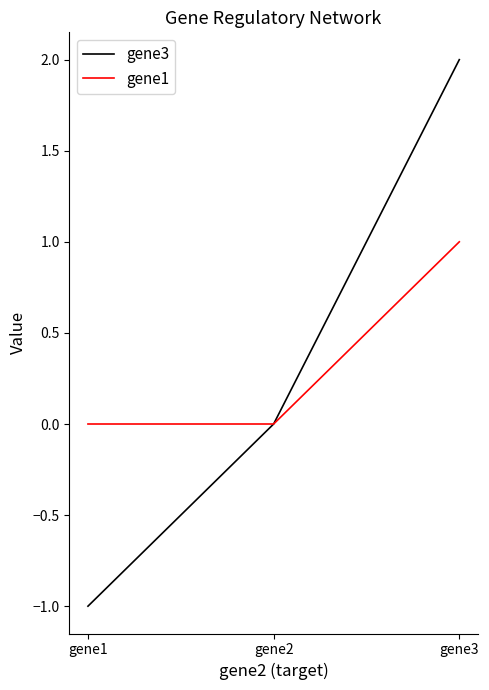

Read the gene1 value at gene3.

1.0